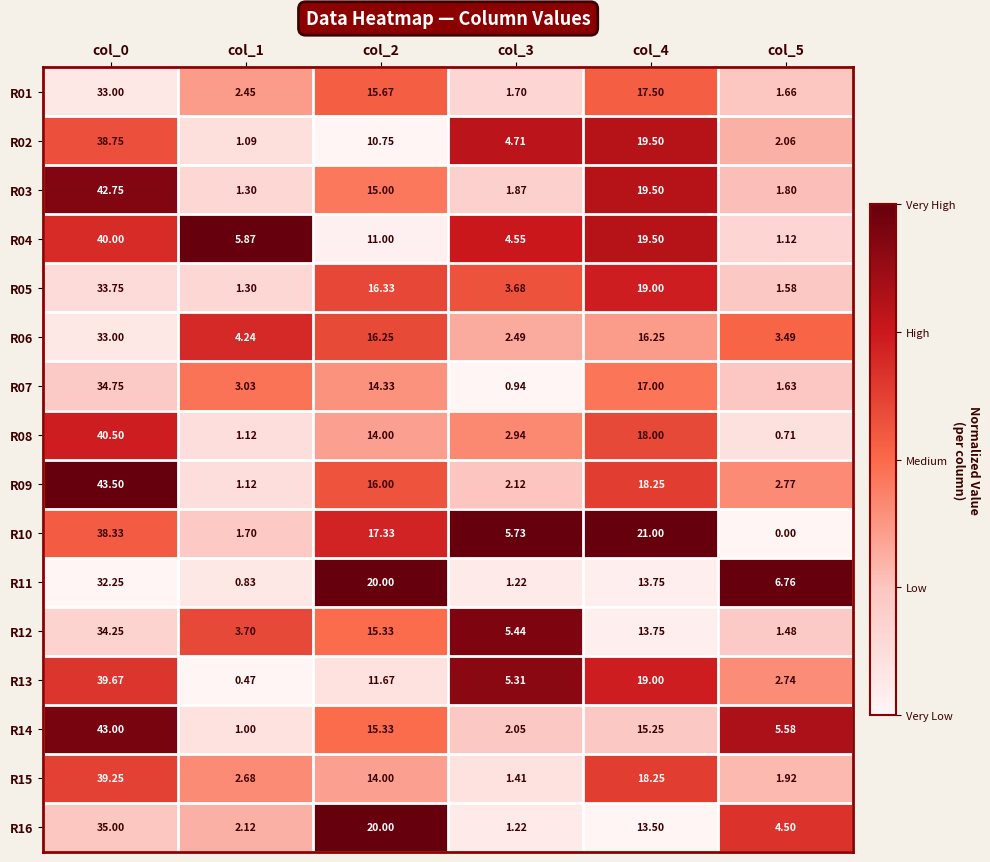

Is the value of R06 at col_4 greater than the value of R14 at col_2?

Yes